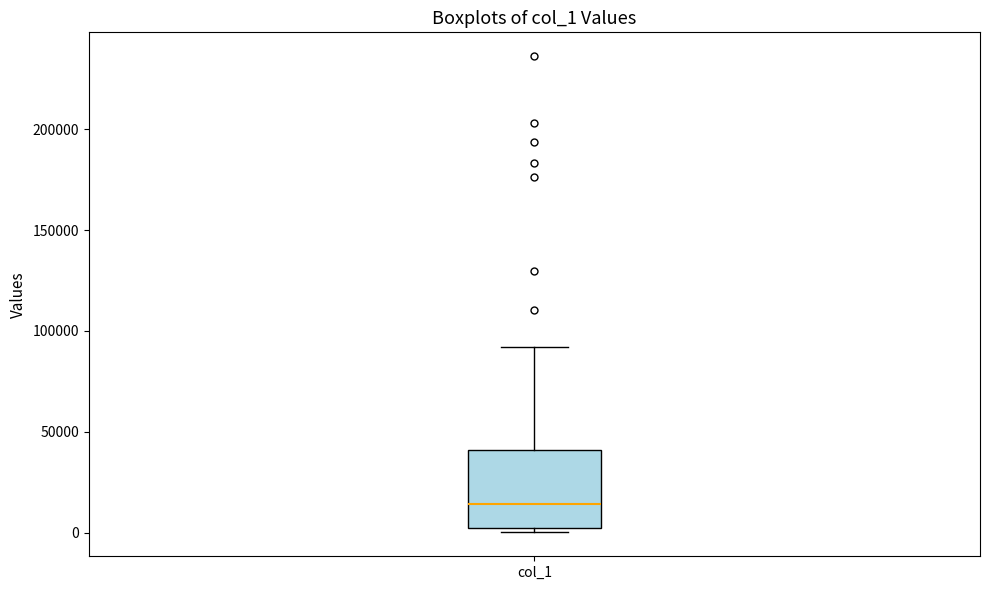

Transcribe this box plot: give where the median line is, the range the box spans, and where the two whiskers end, as read against the y-axis. The values are not printed on the chart, so give them approximately, as read against the axis.

median 15000, box 0 to 40000, whiskers 0 (just below the box's lower edge) to 90000